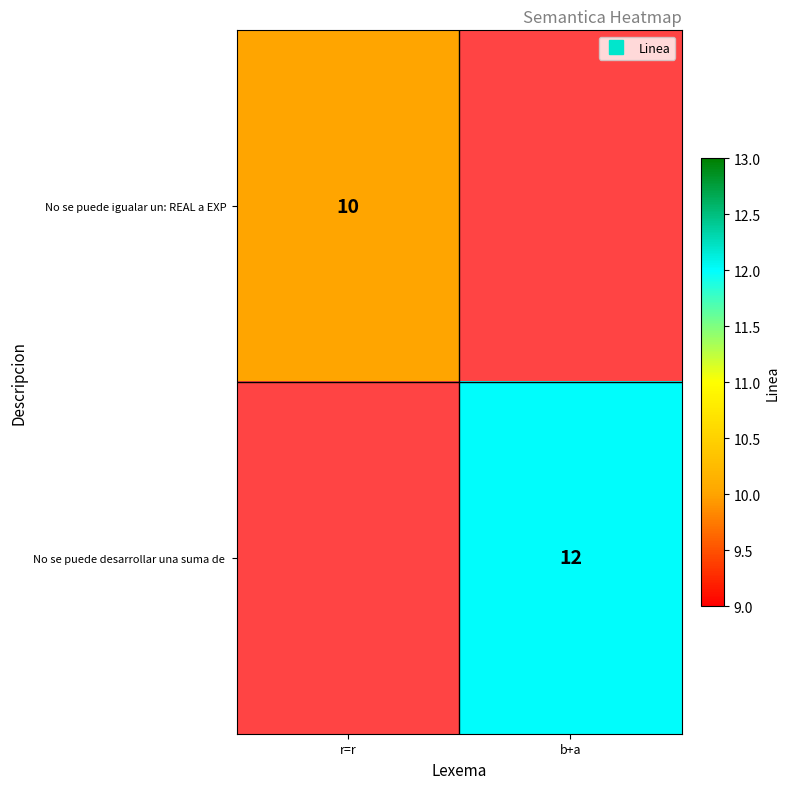

Rank the categories by No se puede igualar un: REAL a EXP value from highest to lowest.

r=r, b+a